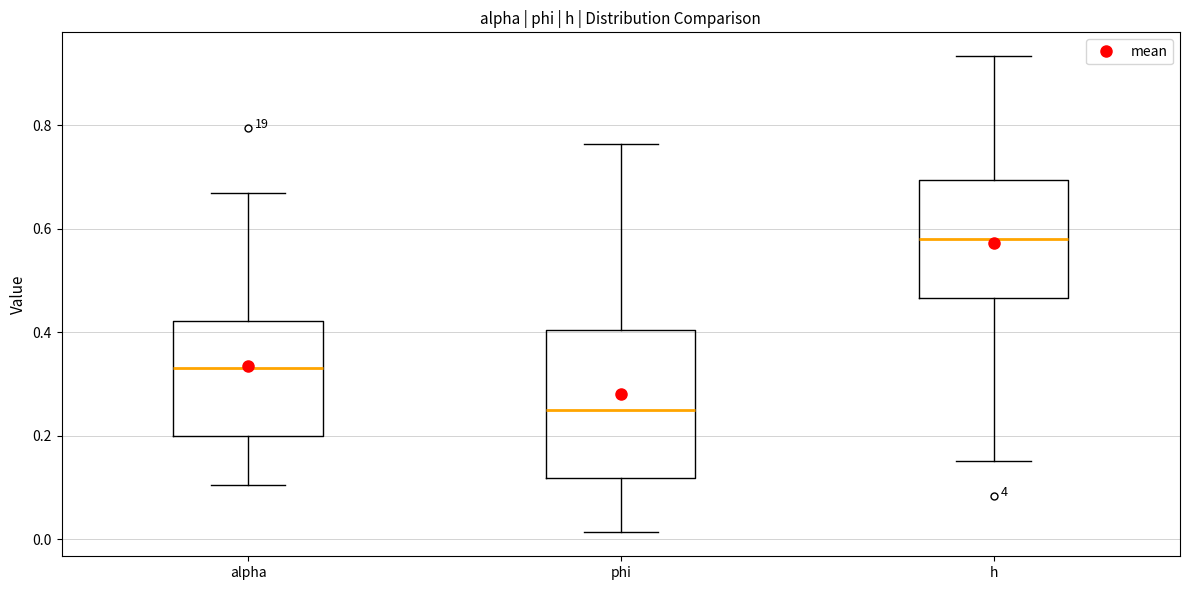

Where is the upper edge of the box for h on the y-axis? The values are not printed on the chart, so give them approximately, as read against the axis.

0.70